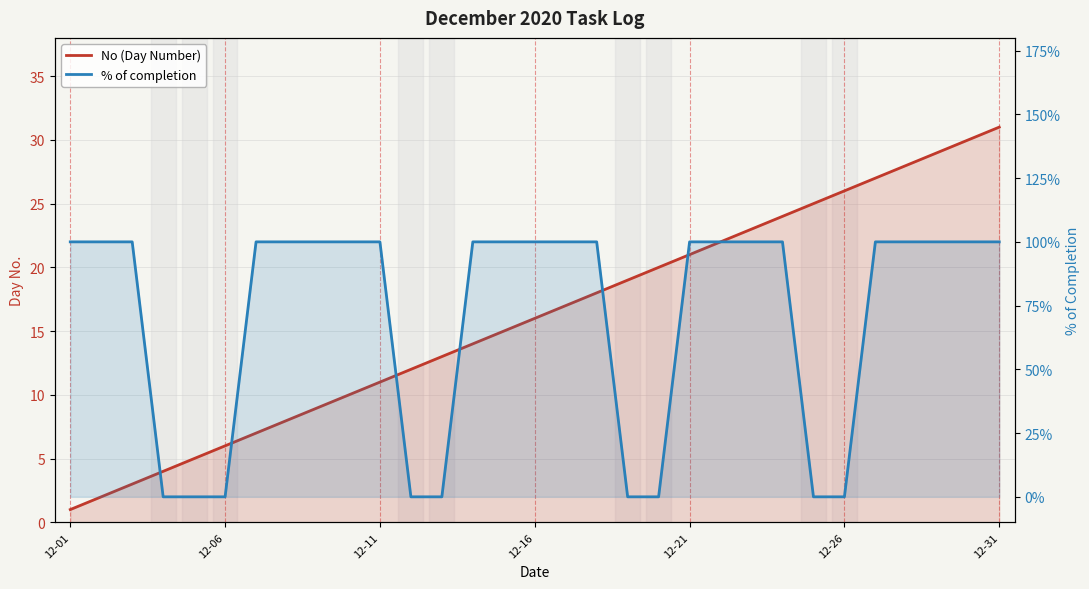

Rank the series at 22 from highest to lowest value.

No (Day Number), % of completion